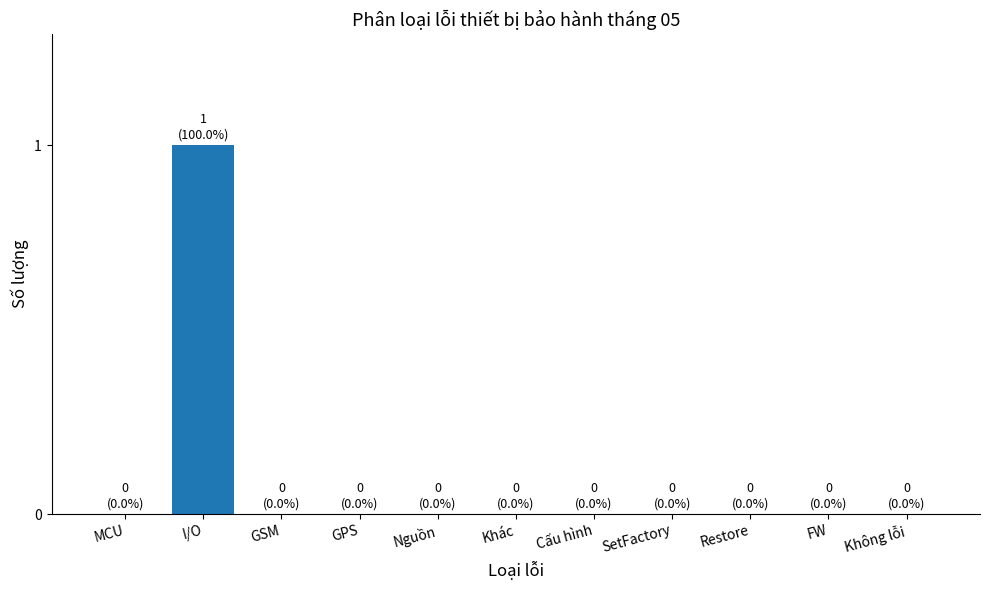

At which category does the chart reach its peak across all series?

I/O